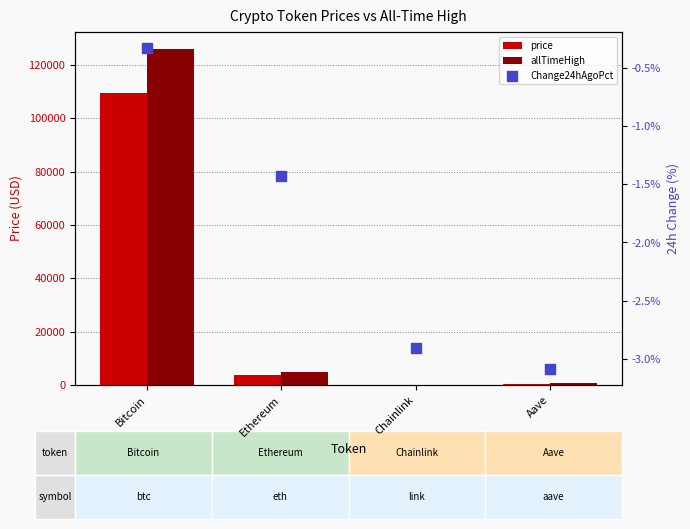

At which category is the sum across all series the highest?

Bitcoin